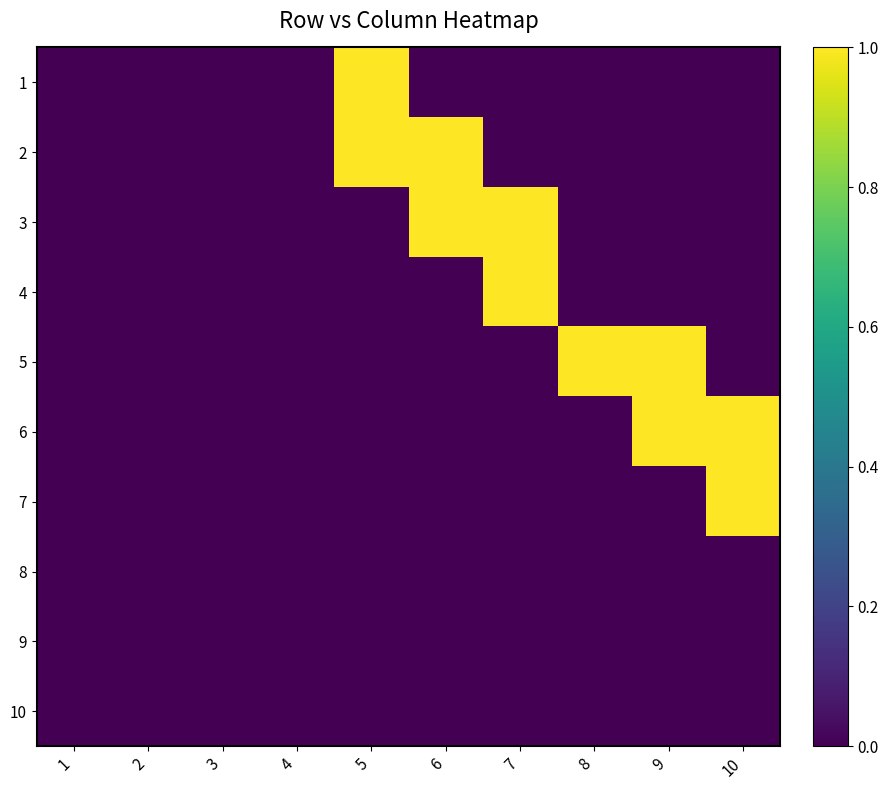

Reading left to right, extract all data points from this chart.

1: 1=0	2=0	3=0	4=0	5=1	6=0	7=0	8=0	9=0	10=0
2: 1=0	2=0	3=0	4=0	5=1	6=1	7=0	8=0	9=0	10=0
3: 1=0	2=0	3=0	4=0	5=0	6=1	7=1	8=0	9=0	10=0
4: 1=0	2=0	3=0	4=0	5=0	6=0	7=1	8=0	9=0	10=0
5: 1=0	2=0	3=0	4=0	5=0	6=0	7=0	8=1	9=1	10=0
6: 1=0	2=0	3=0	4=0	5=0	6=0	7=0	8=0	9=1	10=1
7: 1=0	2=0	3=0	4=0	5=0	6=0	7=0	8=0	9=0	10=1
8: 1=0	2=0	3=0	4=0	5=0	6=0	7=0	8=0	9=0	10=0
9: 1=0	2=0	3=0	4=0	5=0	6=0	7=0	8=0	9=0	10=0
10: 1=0	2=0	3=0	4=0	5=0	6=0	7=0	8=0	9=0	10=0